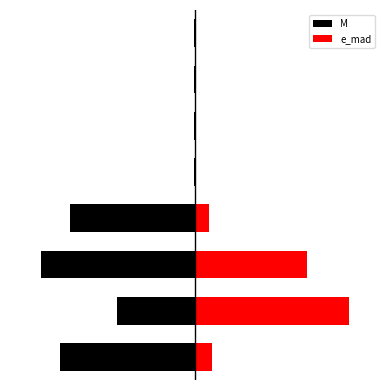

Which category has the lowest value in the M series?

2